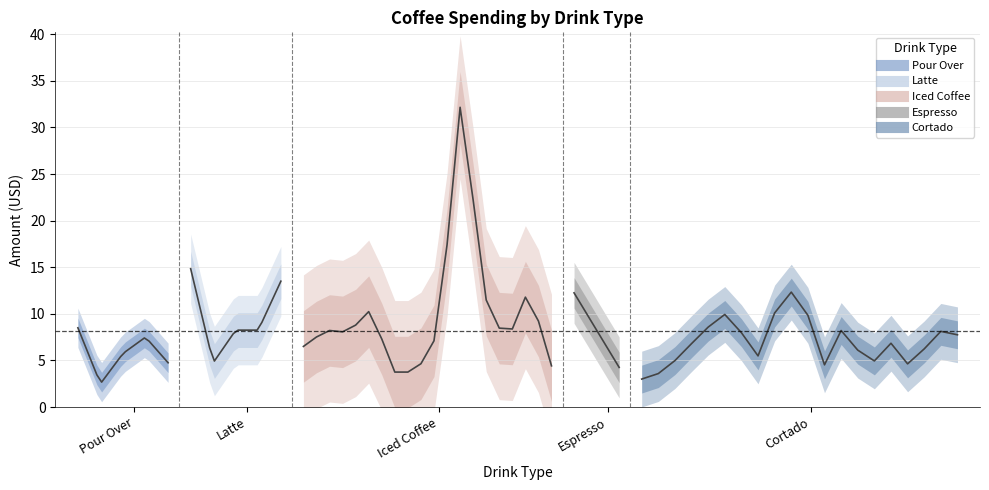

How many values in the Iced Coffee series are below 8?

8